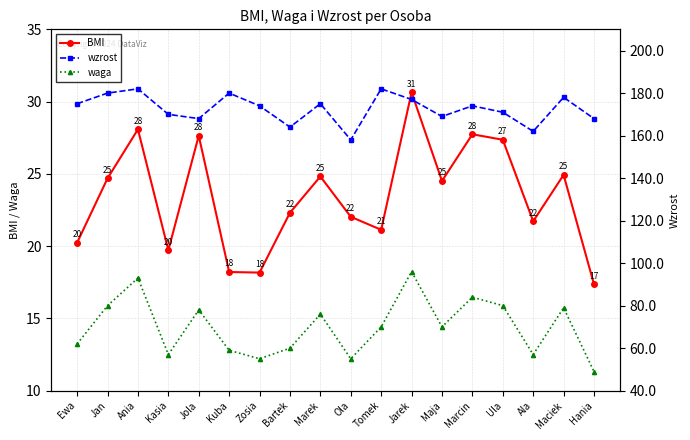

What is the difference between the maximum and minimum values in the wzrost series?

24.0